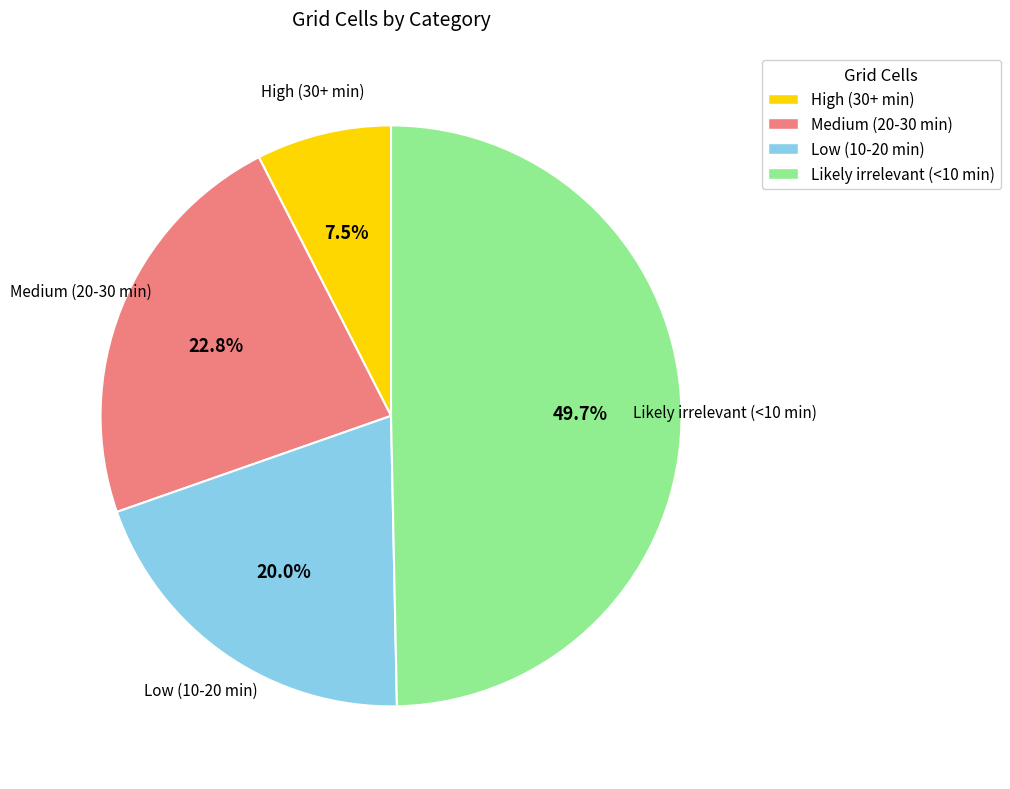

Rank the categories by value from highest to lowest.

Likely irrelevant (<10 min), Medium (20-30 min), Low (10-20 min), High (30+ min)